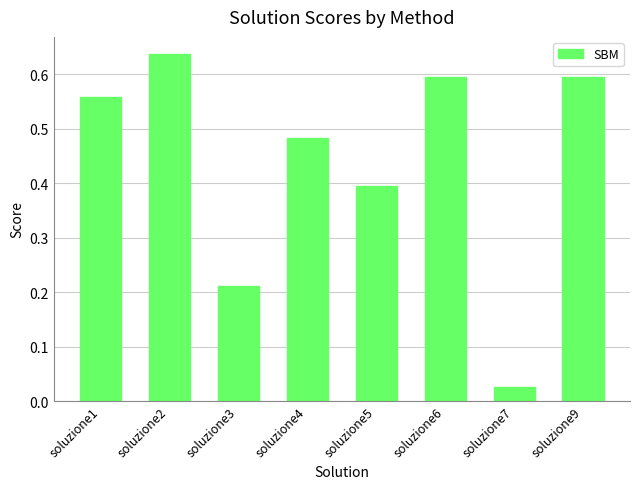

The value at soluzione3 is 0.1. True or false?

False